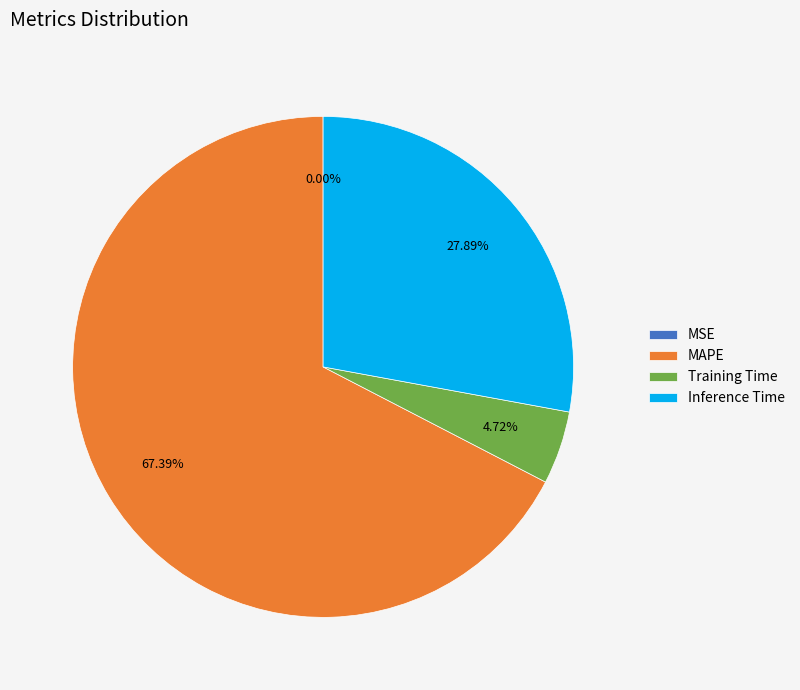

Which slice is the largest?

MAPE